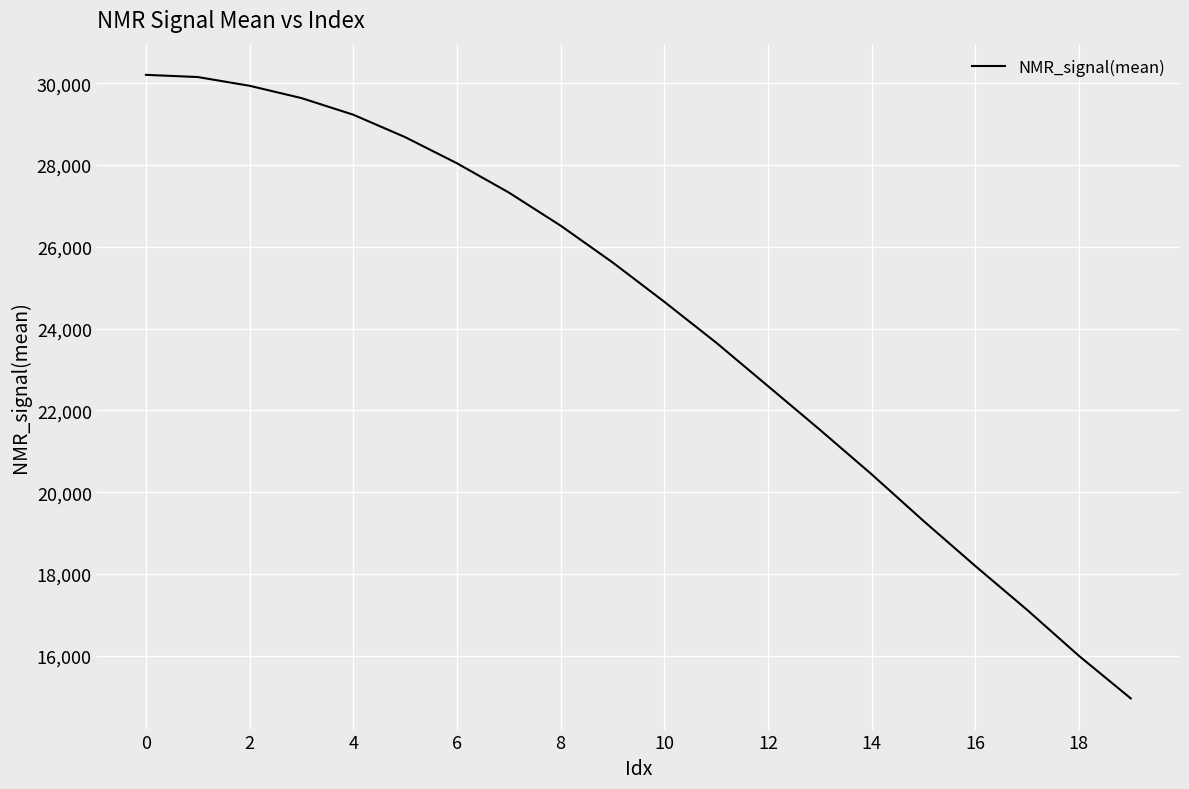

True or false: the data has more than 2 interior local peaks.

False